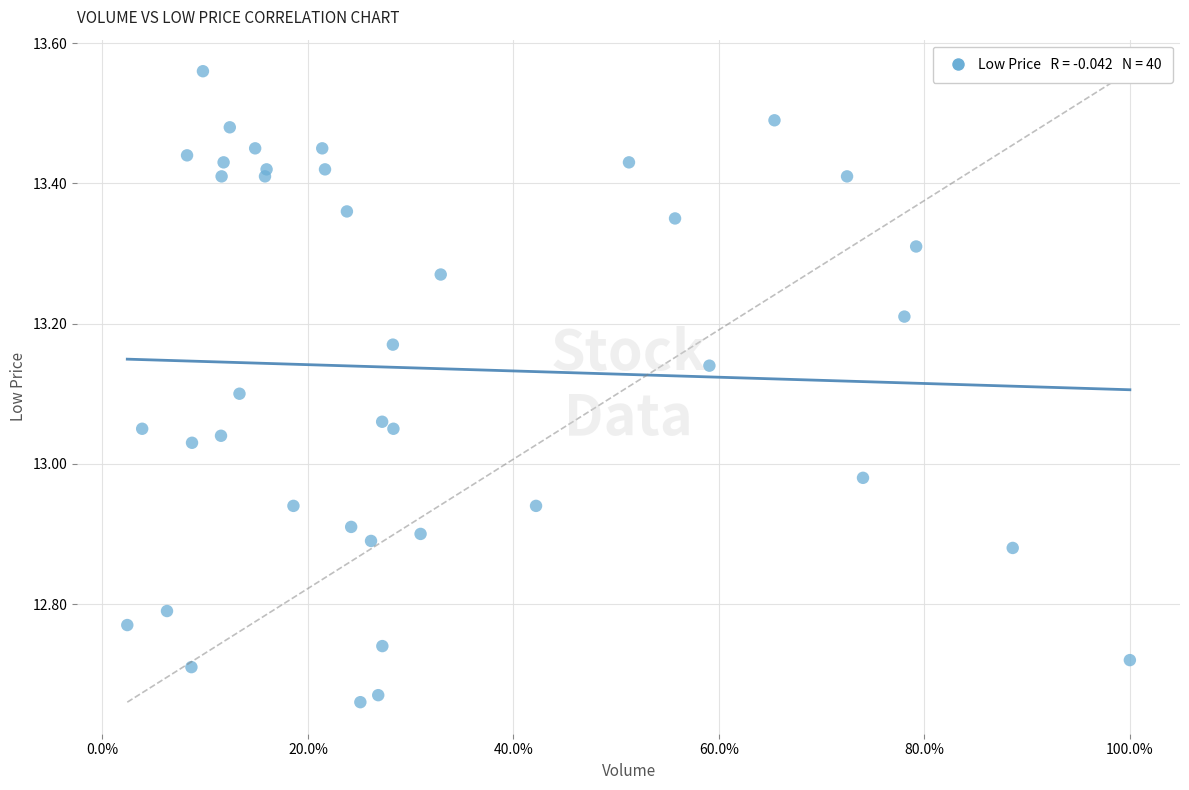

What is the range of Y values (max minus min)?

0.9